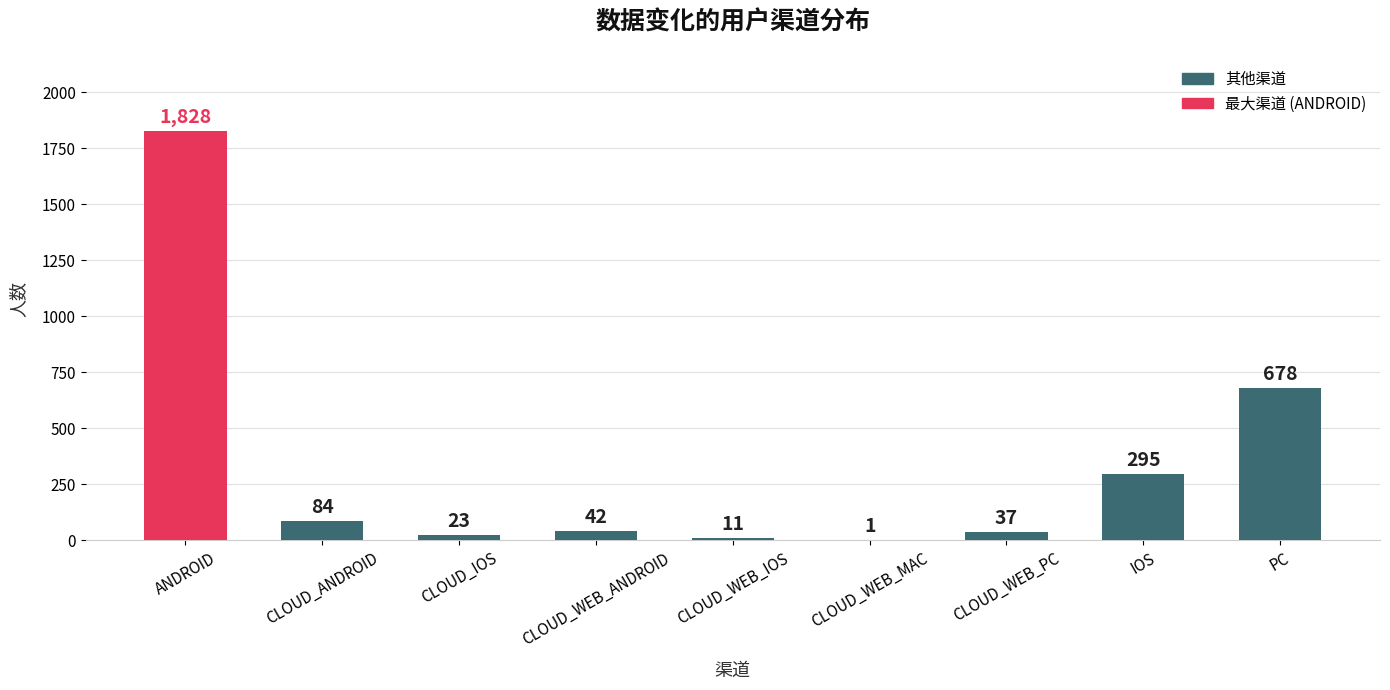

Where is the data nearest to the value 914?

PC